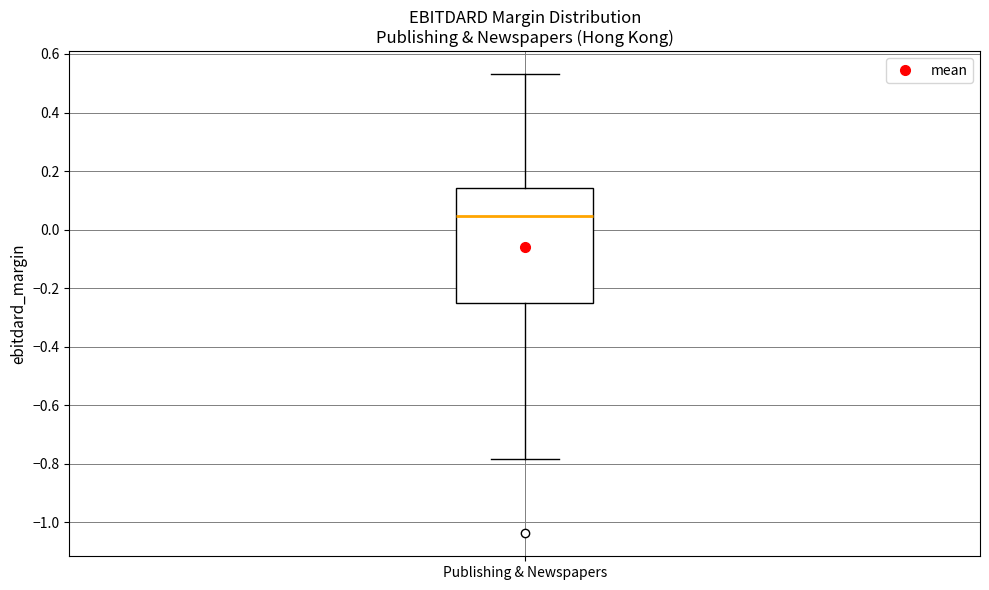

Transcribe this box plot: give where the median line is, the range the box spans, and where the two whiskers end, as read against the y-axis. The values are not printed on the chart, so give them approximately, as read against the axis.

median 0.04, box -0.26 to 0.14, whiskers -0.78 to 0.54